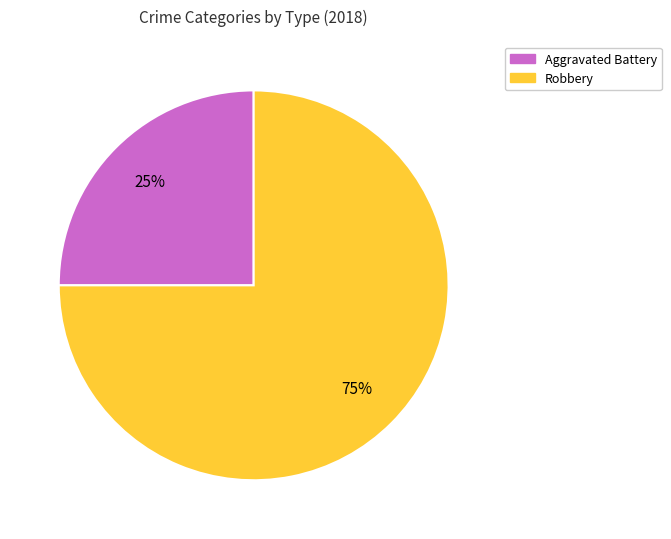

Is there any slice that represents more than half of the pie?

Yes